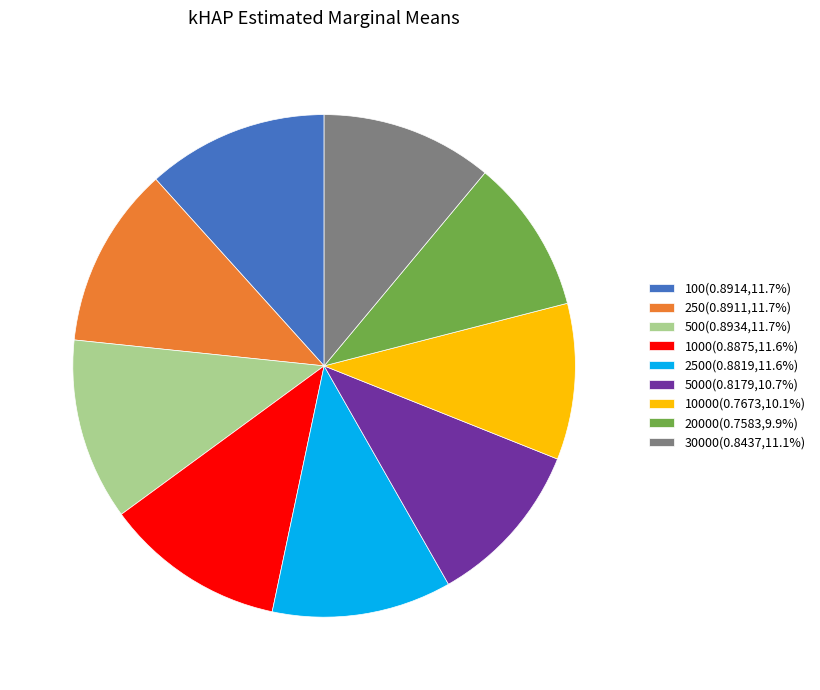

Does any single category account for the majority?

No